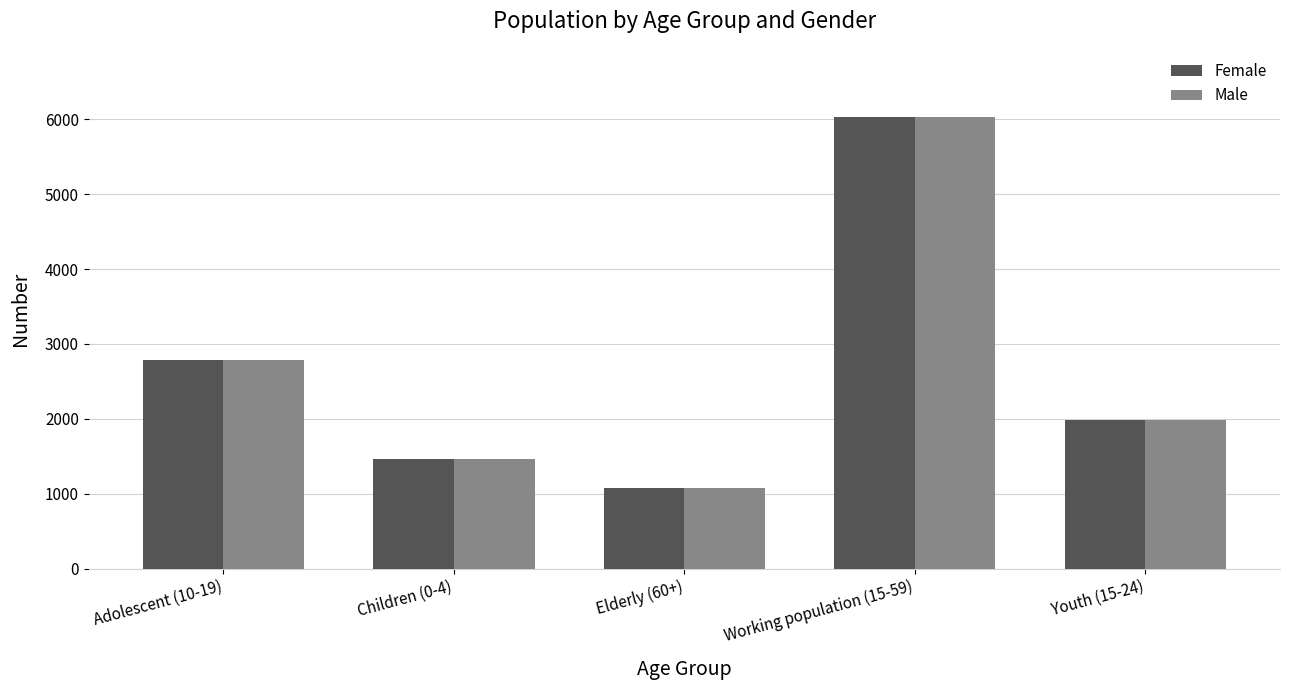

Is it true that Male equals 10019 at Working population (15-59)?

False